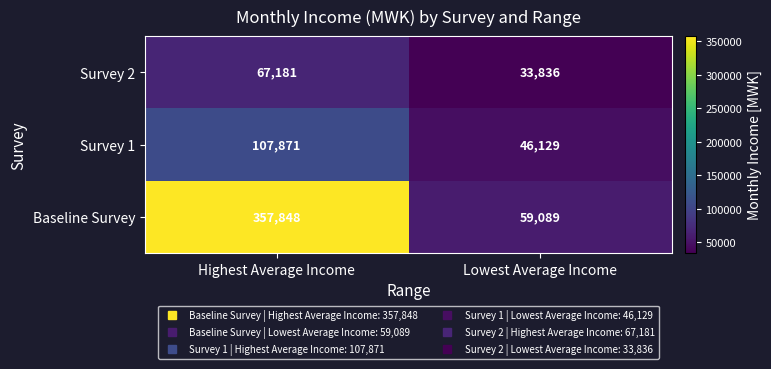

Reading left to right, transcribe all the data shown in this chart.

Survey 2: Highest Average Income=67181	Lowest Average Income=33836
Survey 1: Highest Average Income=107871	Lowest Average Income=46129
Baseline Survey: Highest Average Income=357848	Lowest Average Income=59089